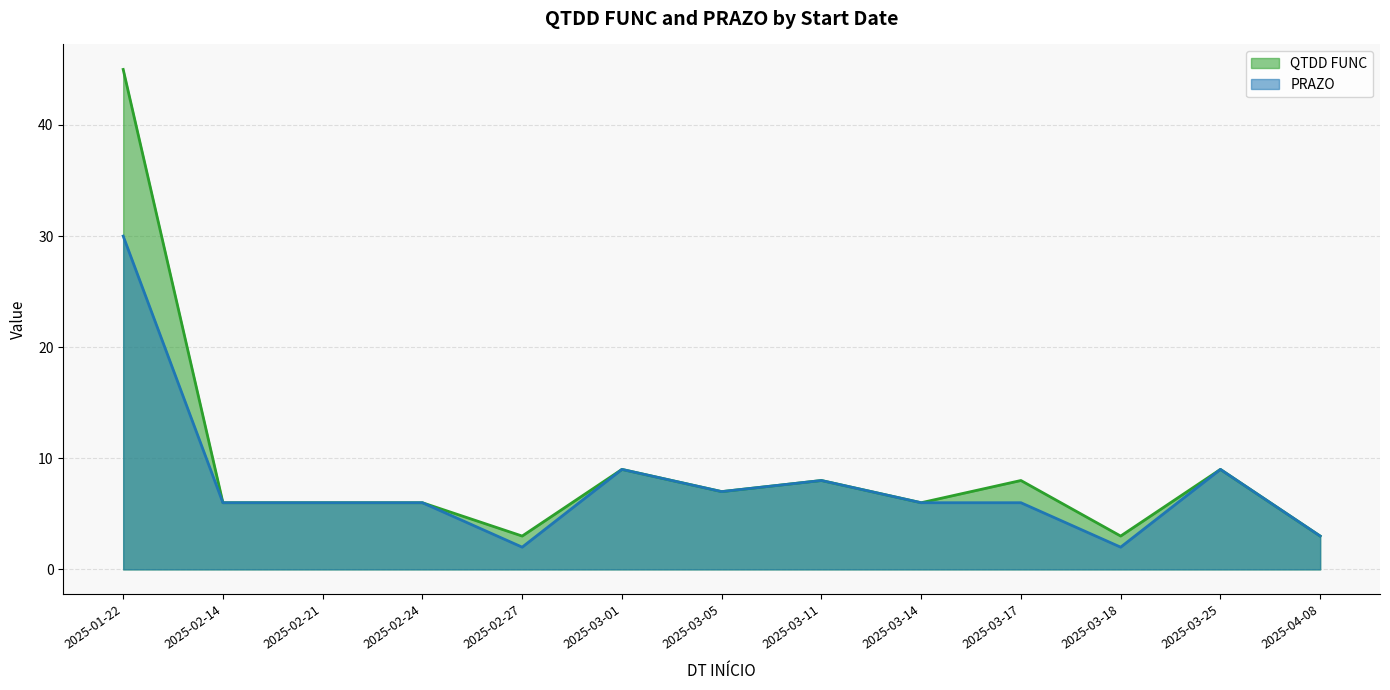

What is the maximum value shown in the chart?

45